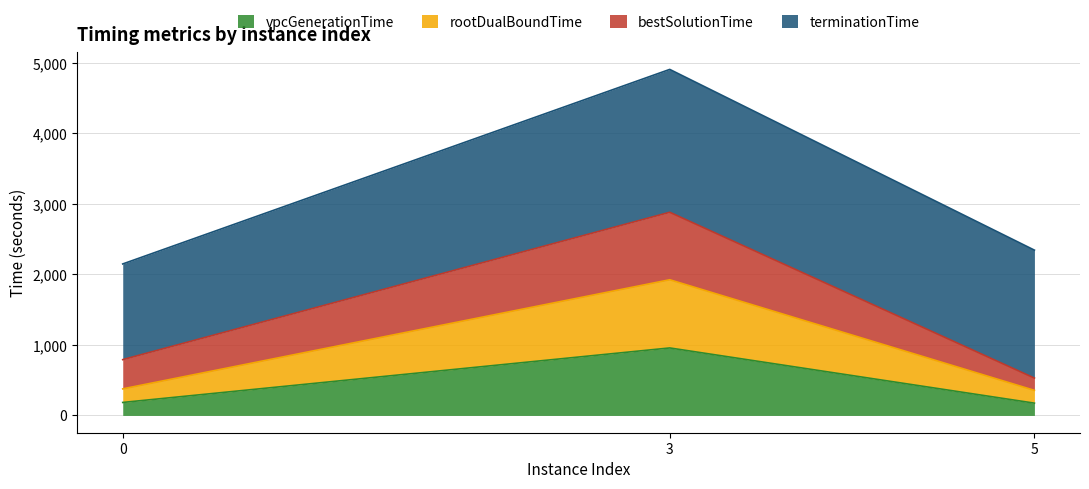

What is the value of the rootDualBoundTime point at the 1st from the left?

376.6